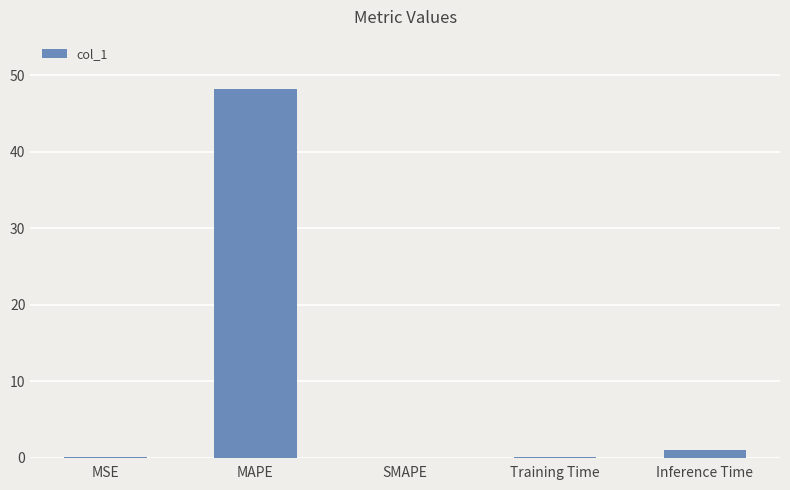

What is the sum of all values?

49.4